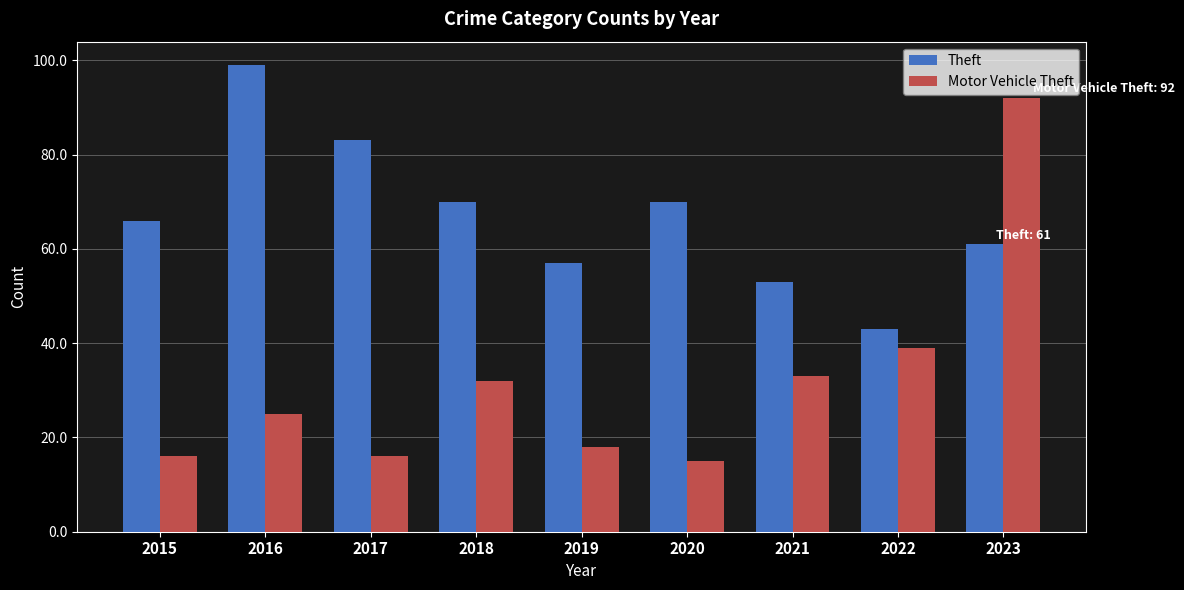

At which category does the chart reach its peak across all series?

2016